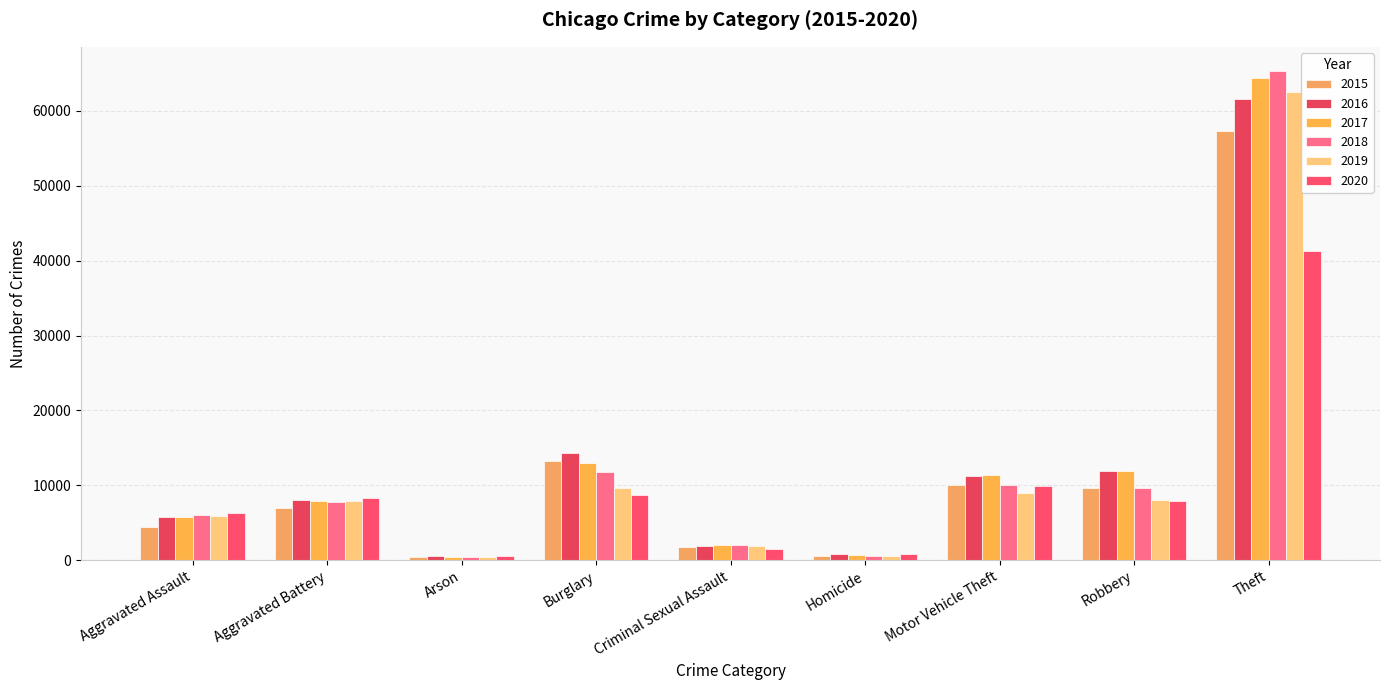

Are the bars grouped side by side (vs. stacked)?

Yes